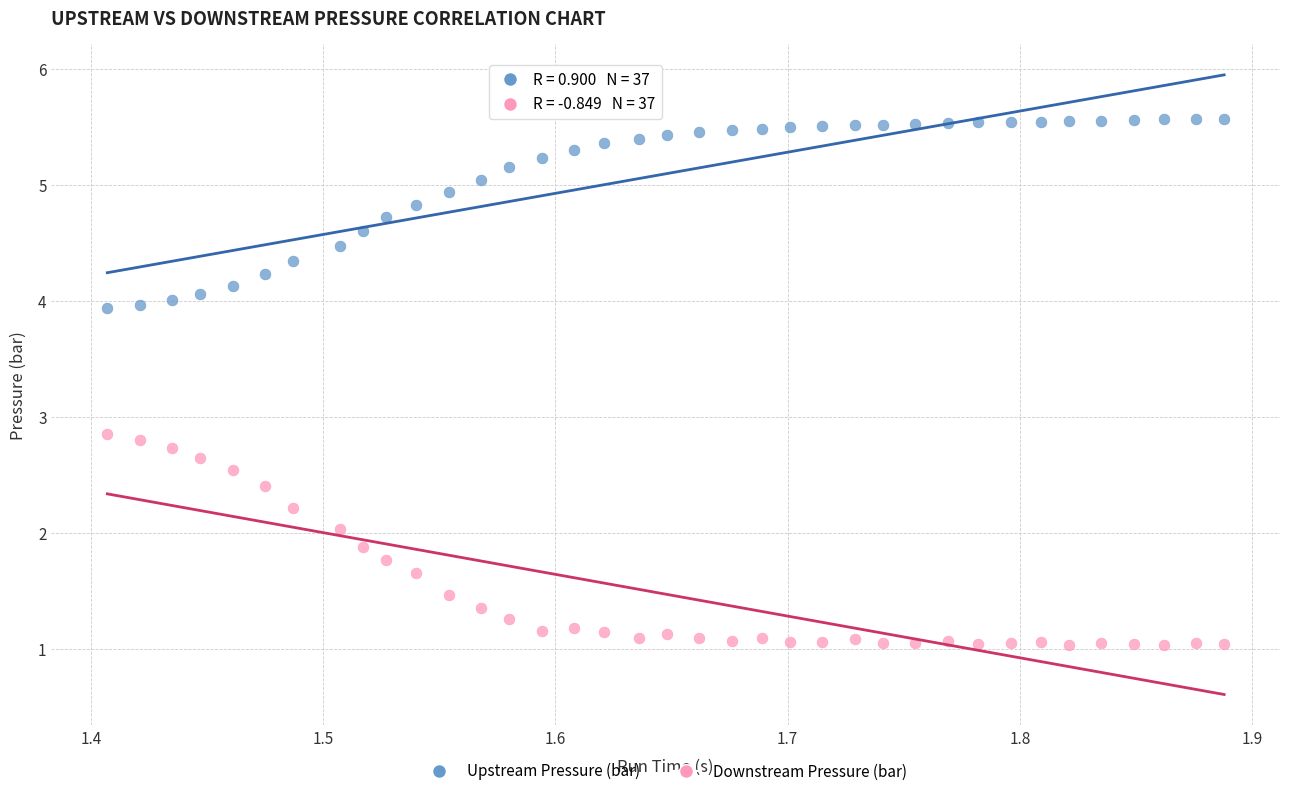

Which series has the largest Y range (max minus min)?

Downstream Pressure (bar)